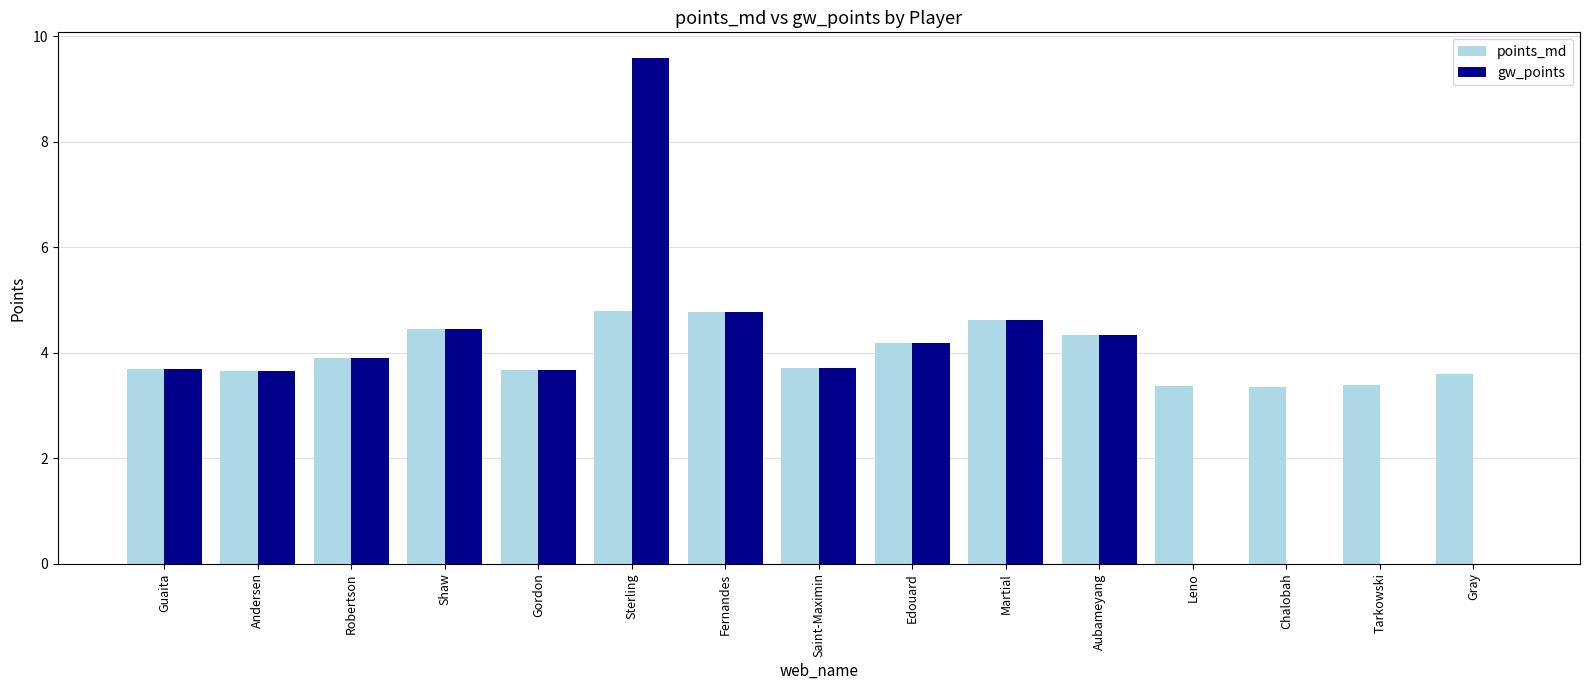

What is the maximum value for gw_points?

9.6